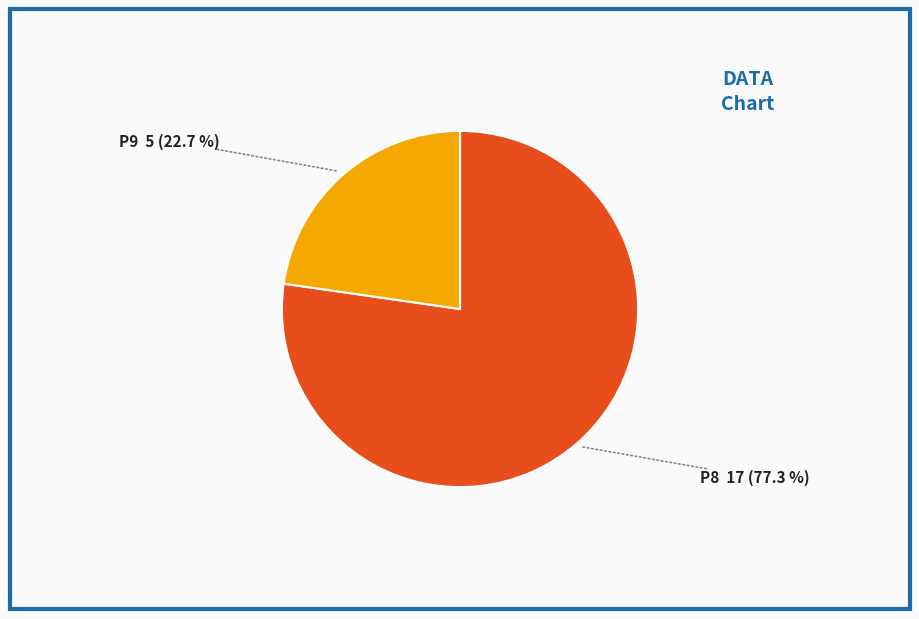

Between P8 and P9, which is larger?

P8